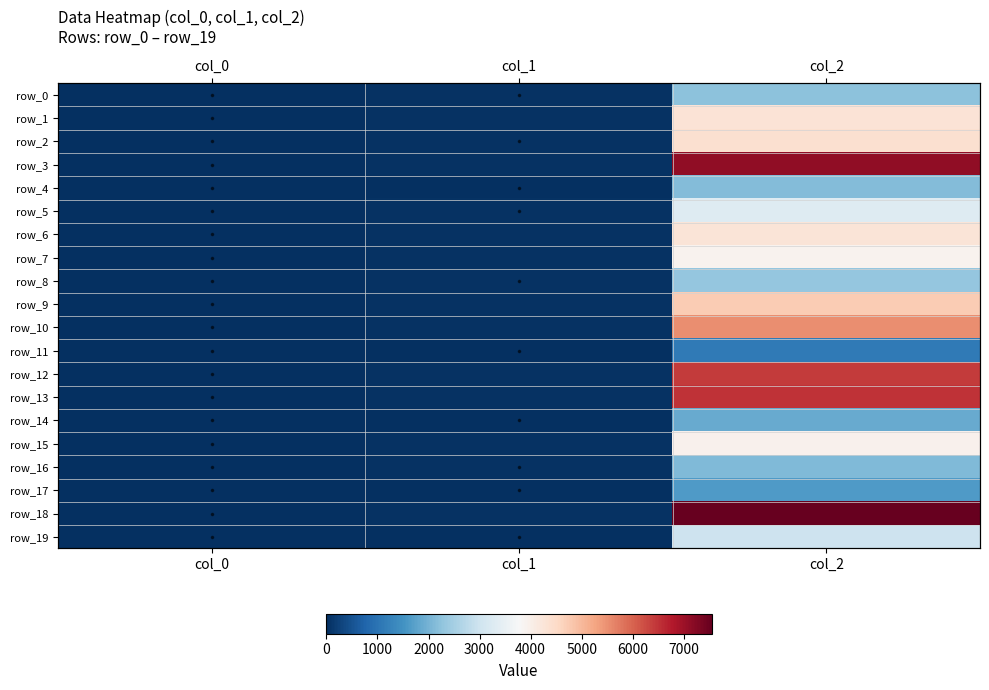

What is the sum of all row_16 values?

2159